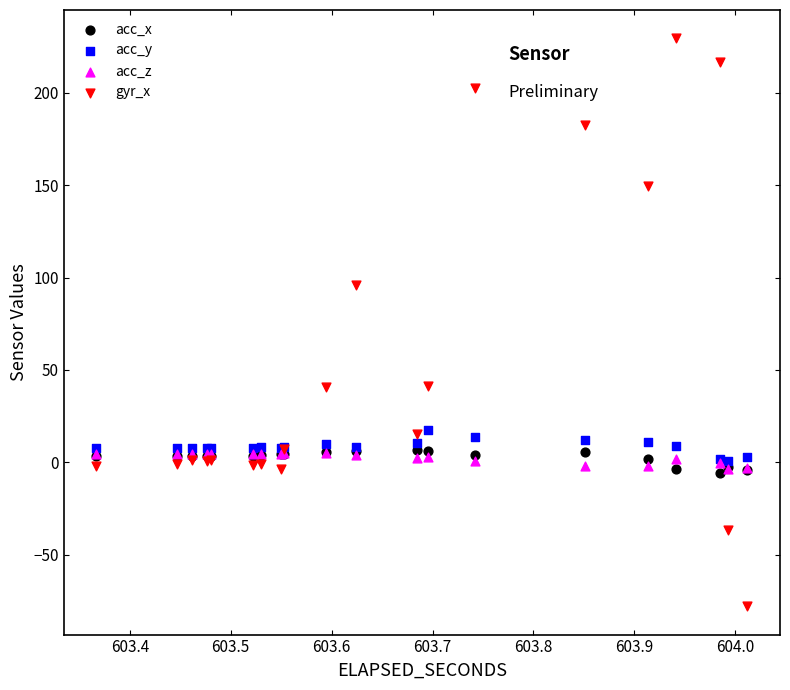

What are all the series names shown in the legend?

acc_x, acc_y, acc_z, gyr_x